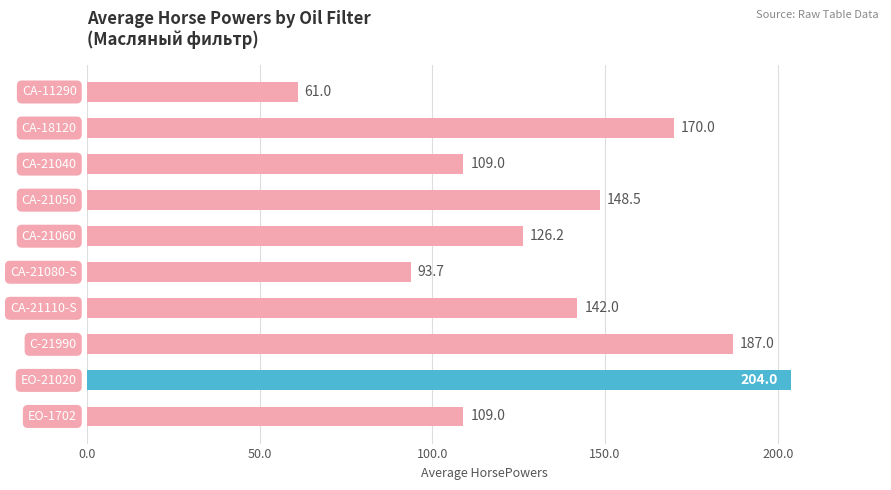

What is the value of the 8th bar from the top?

187.0